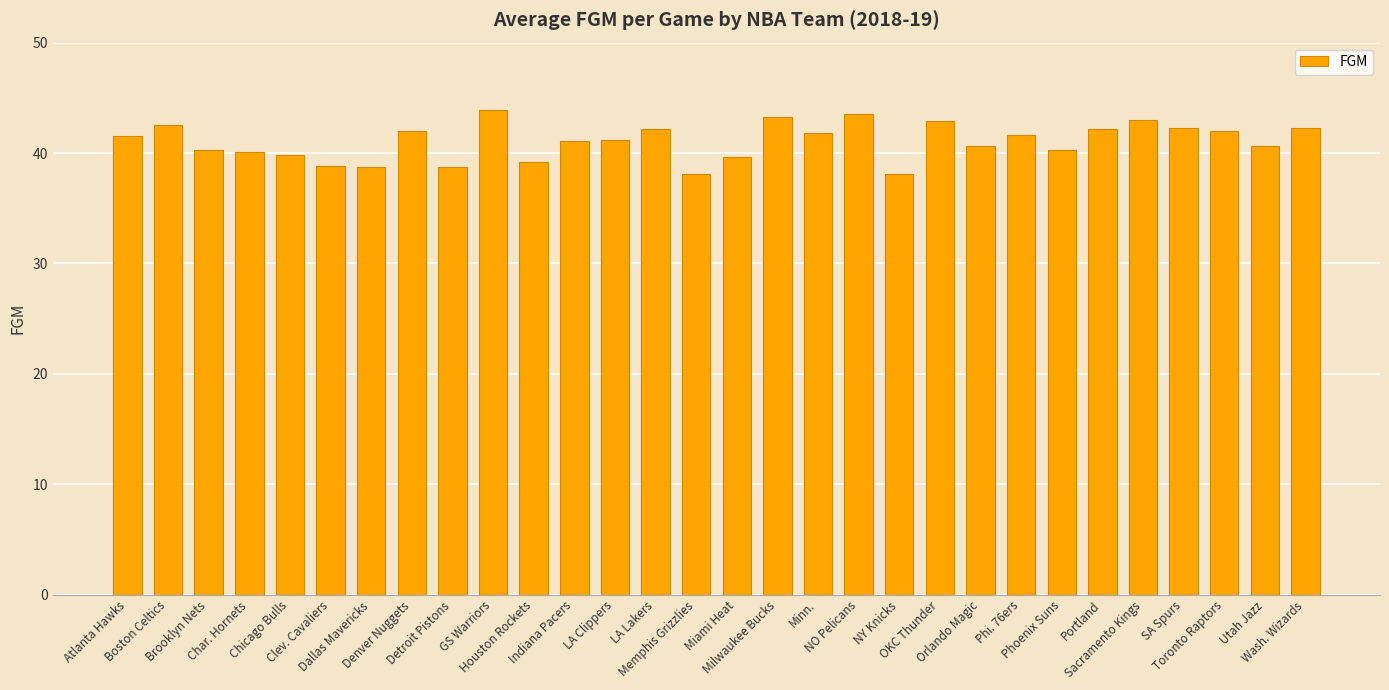

What is the sum of all values?

1232.2